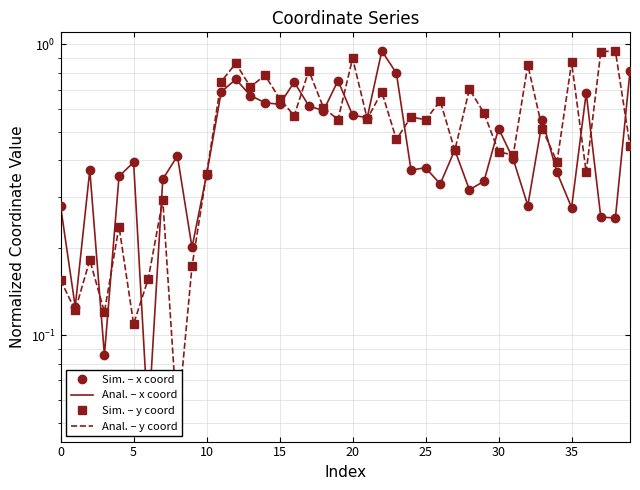

In Sim. – y coord, how many points are lower than both neighbors (excluding endpoints)?

14